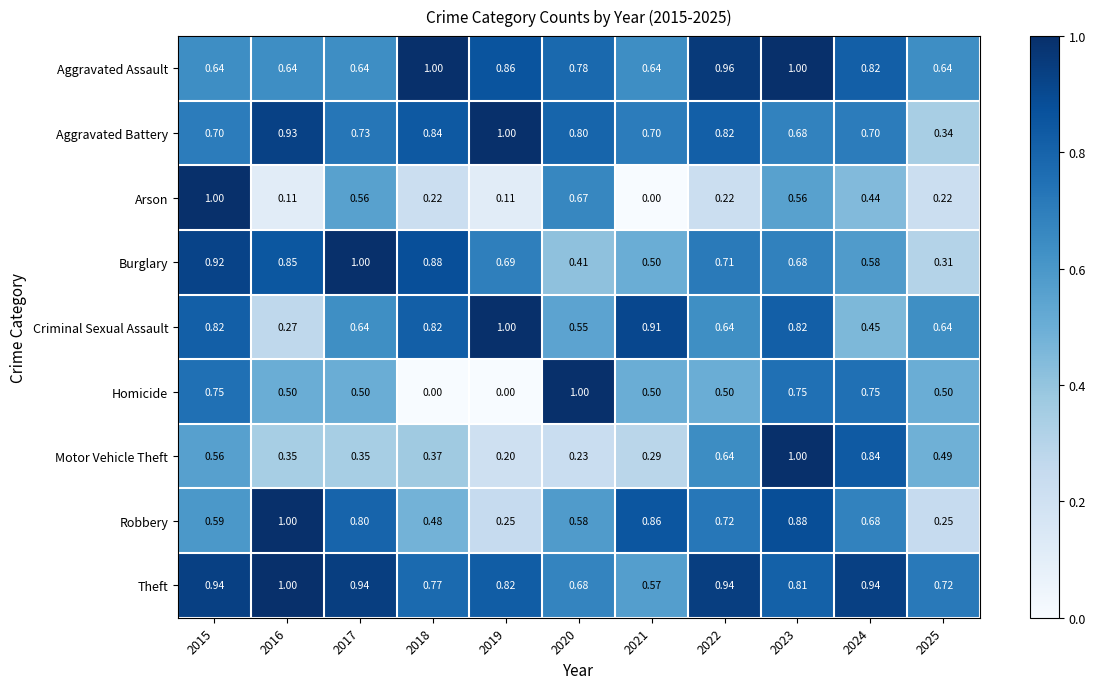

Which series changed the most between 2018 and 2019?

Robbery